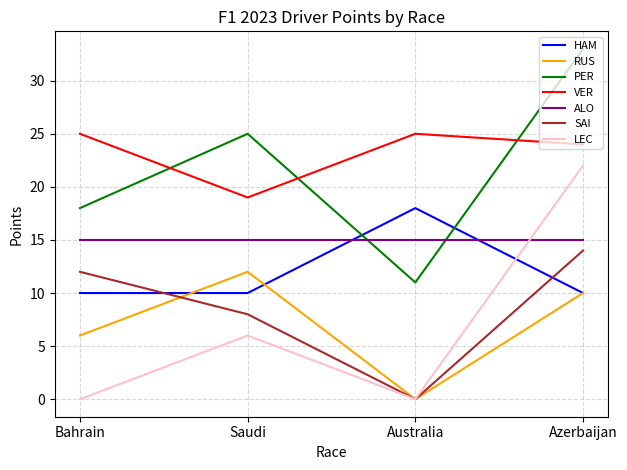

Which series has the largest total across all categories?

VER